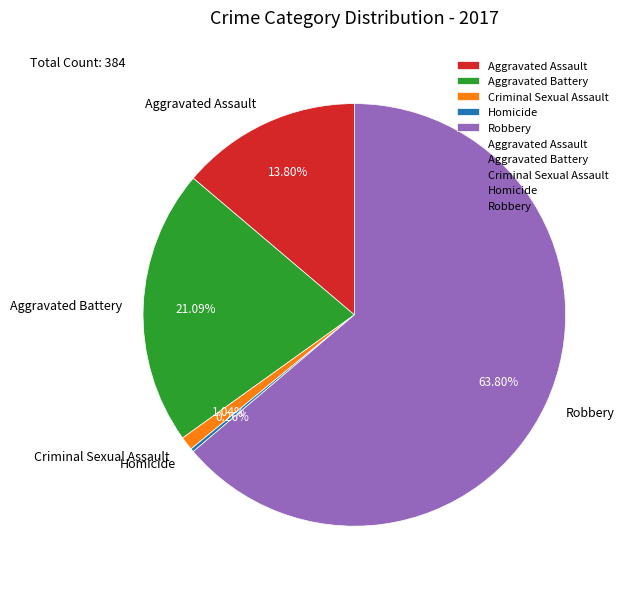

Which slice is the largest?

Robbery